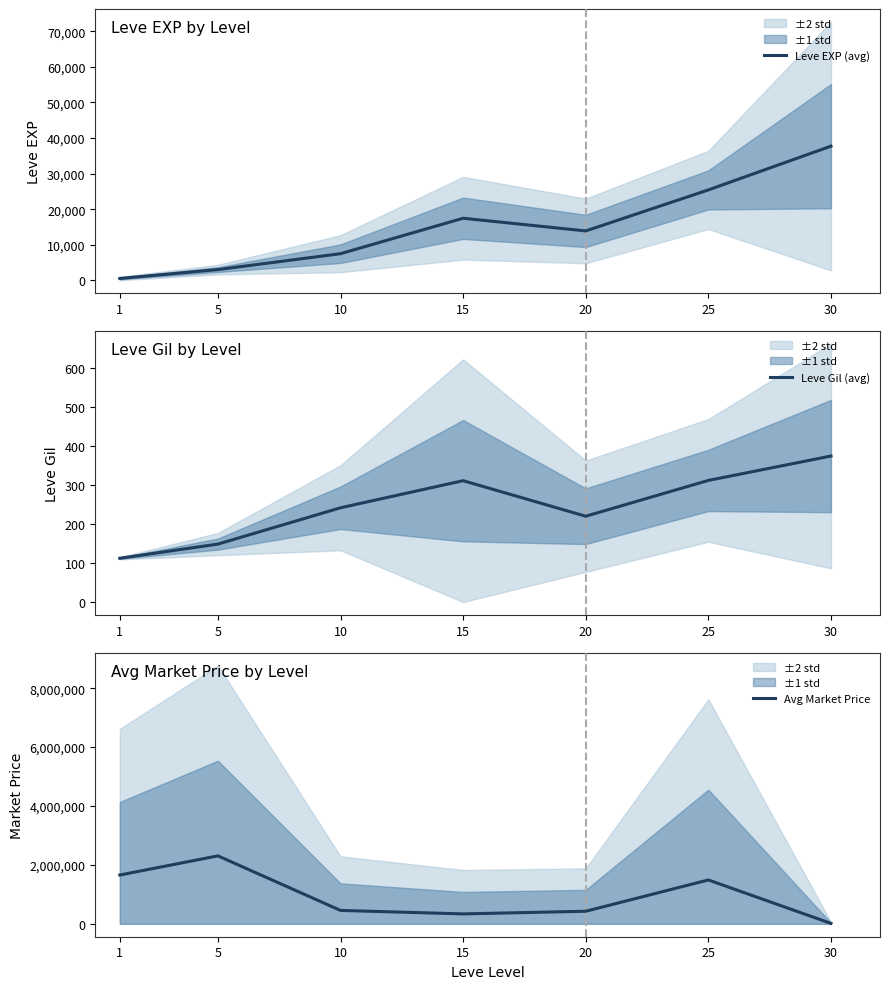

The Avg Market Price series shows 13861.5 at 30. True or false?

True